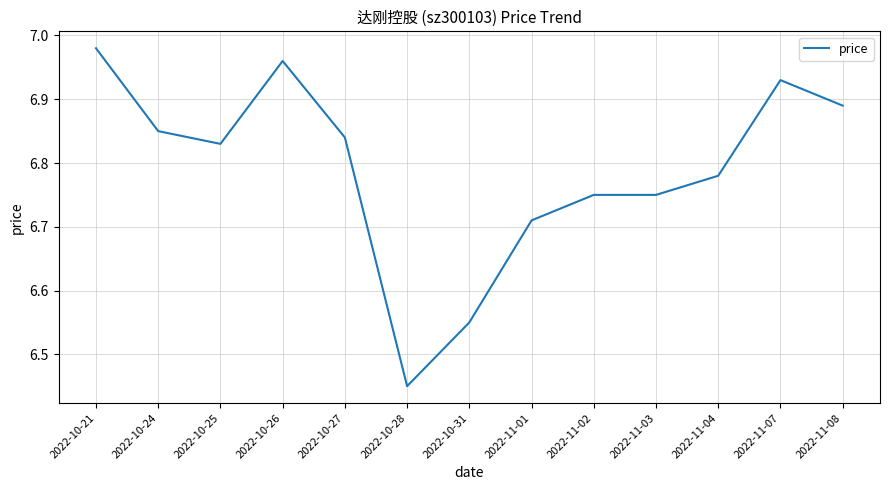

What is the change in value from 2022-10-24 to 2022-10-31?

-0.3